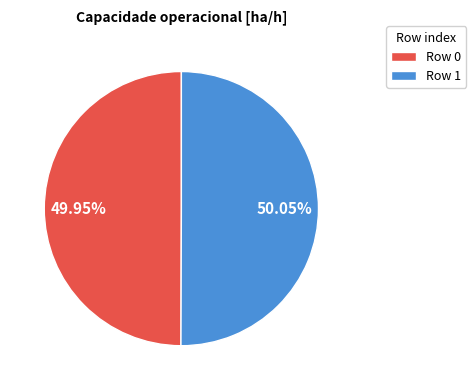

What is the ratio of the value at Row 1 to the value at Row 0?

1.0